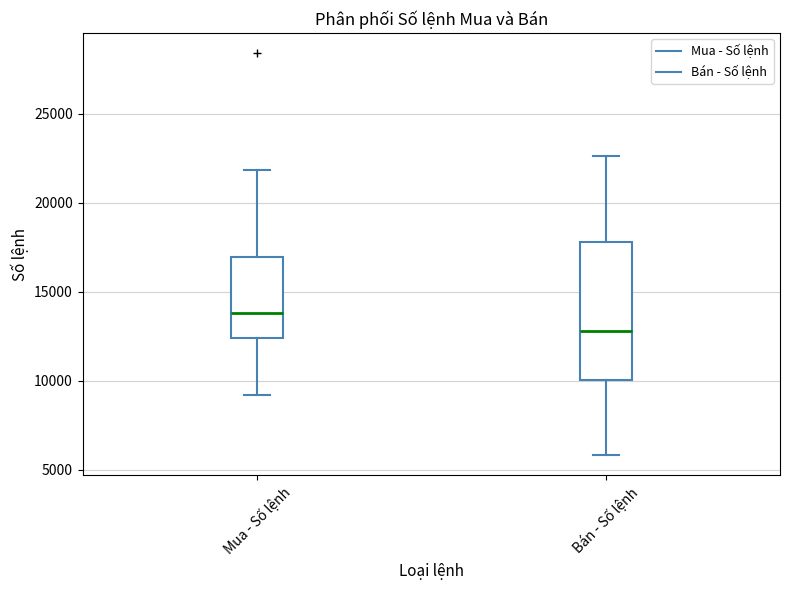

Reading left to right, read every box against the y-axis: the position of its median line, the range the box covers, and the ends of its whiskers. The values are not printed on the chart, so give them approximately, as read against the axis.

Mua - Số lệnh: median 14000, box 12500 to 17000, whiskers 9000 to 22000
Bán - Số lệnh: median 13000, box 10000 to 18000, whiskers 6000 to 22500